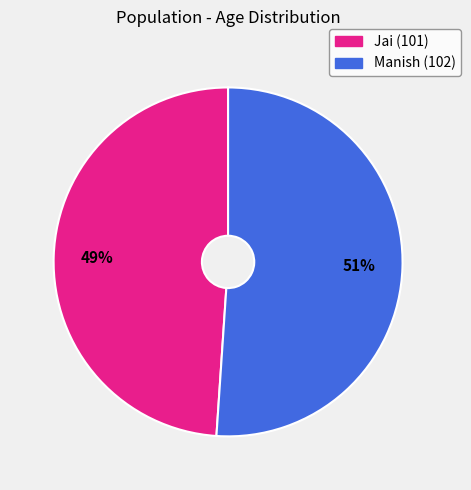

Is there a majority slice in this chart?

Yes